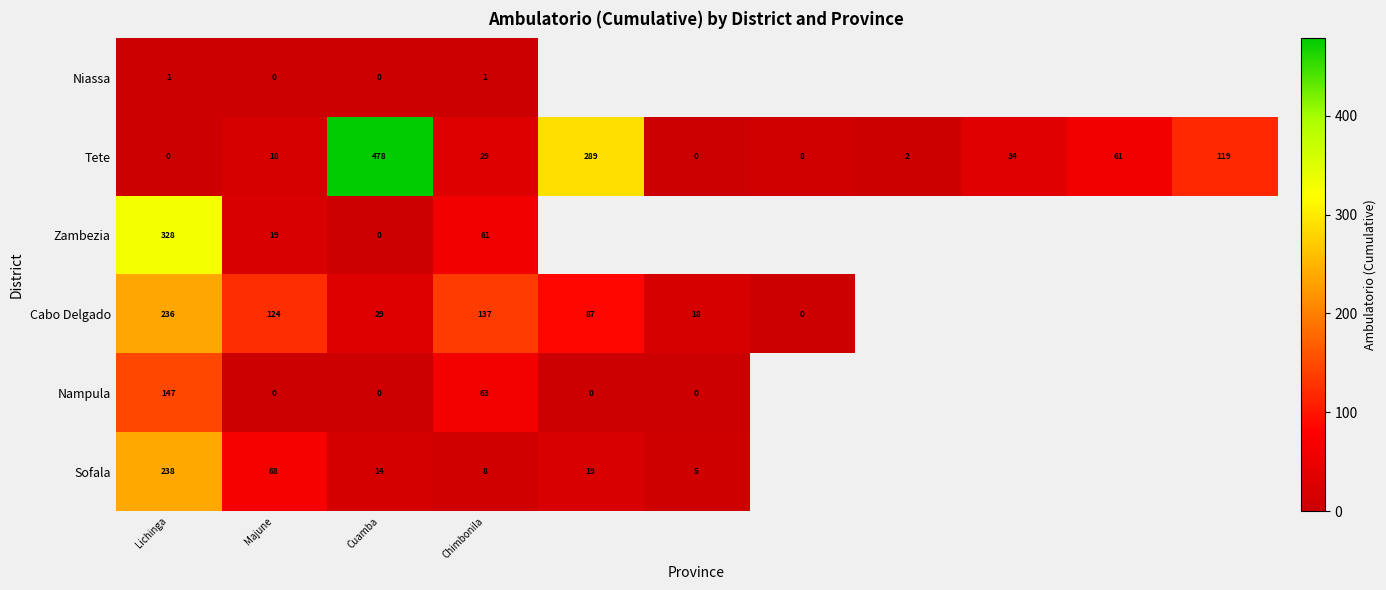

What is the total value across all series at Chimbonila?

299